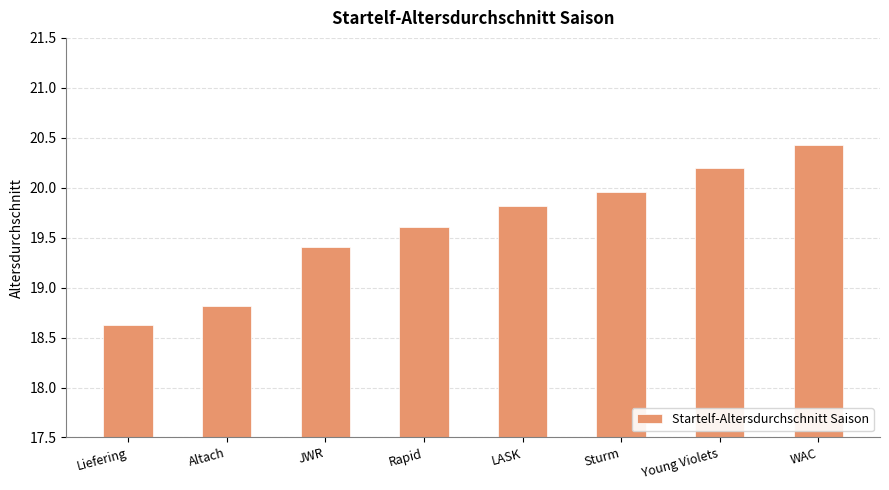

Which label corresponds to the smallest value in the chart?

Liefering